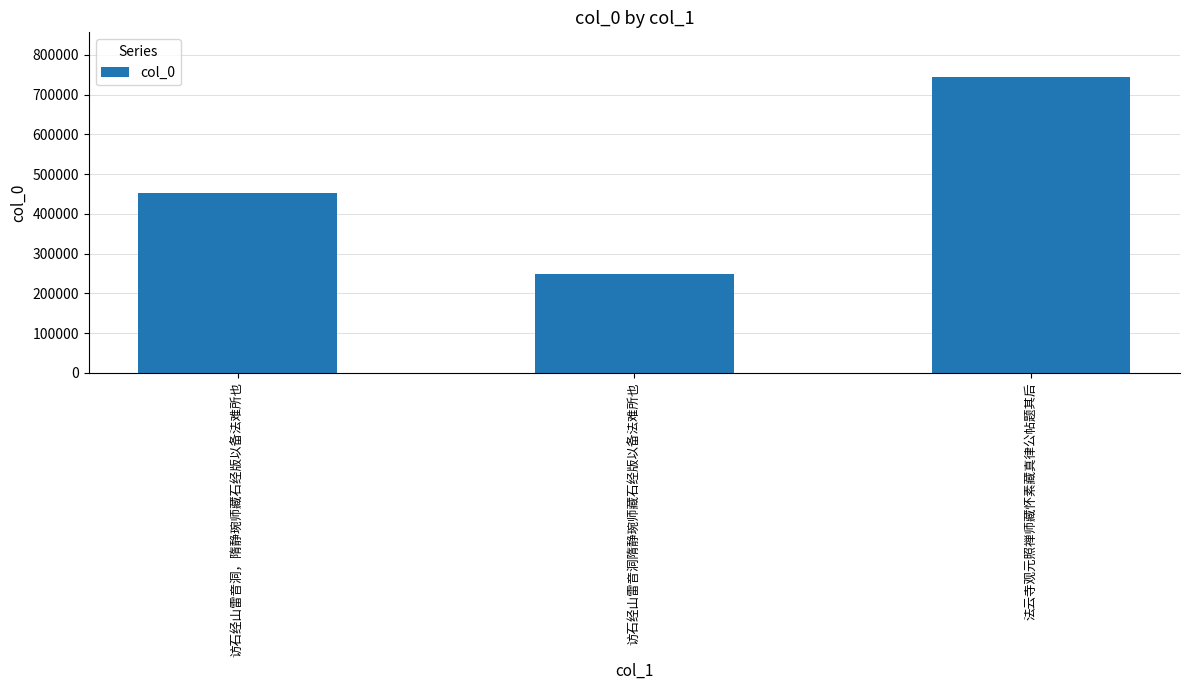

The chart shows a value of 364205 at 法云寺观元照禅师藏怀素藏真律公帖题其后. True or false?

False